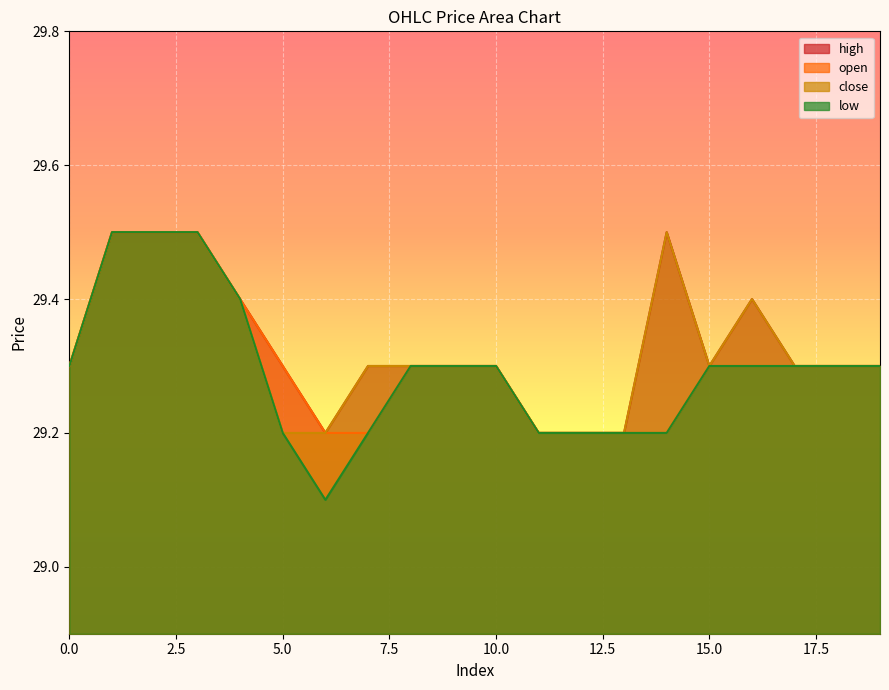

At which category is the sum across all series the highest?

1